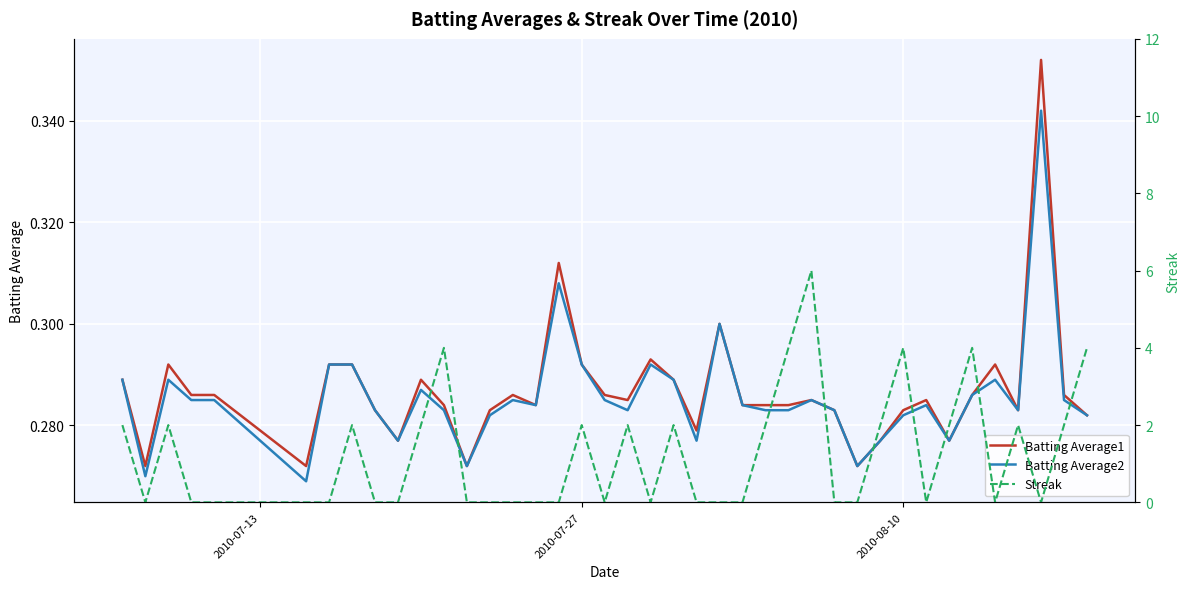

Reading right to left, what are all the values shown in this chart?

Batting Average1: 0.3	0.3	0.4	0.3	0.3	0.3	0.3	0.3	0.3	0.3	0.3	0.3	0.3	0.3	0.3	0.3	0.3	0.3	0.3	0.3	0.3	0.3	0.3	0.3	0.3	0.3	0.3	0.3	0.3	0.3	0.3	0.3	0.3	0.3	0.3	0.3	0.3	0.3	0.3	0.3
Batting Average2: 0.3	0.3	0.3	0.3	0.3	0.3	0.3	0.3	0.3	0.3	0.3	0.3	0.3	0.3	0.3	0.3	0.3	0.3	0.3	0.3	0.3	0.3	0.3	0.3	0.3	0.3	0.3	0.3	0.3	0.3	0.3	0.3	0.3	0.3	0.3	0.3	0.3	0.3	0.3	0.3
Streak: 4.0	2.0	0.0	2.0	0.0	4.0	2.0	0.0	4.0	2.0	0.0	0.0	6.0	4.0	2.0	0.0	0.0	0.0	2.0	0.0	2.0	0.0	2.0	0.0	0.0	0.0	0.0	0.0	4.0	2.0	0.0	0.0	2.0	0.0	0.0	0.0	0.0	2.0	0.0	2.0